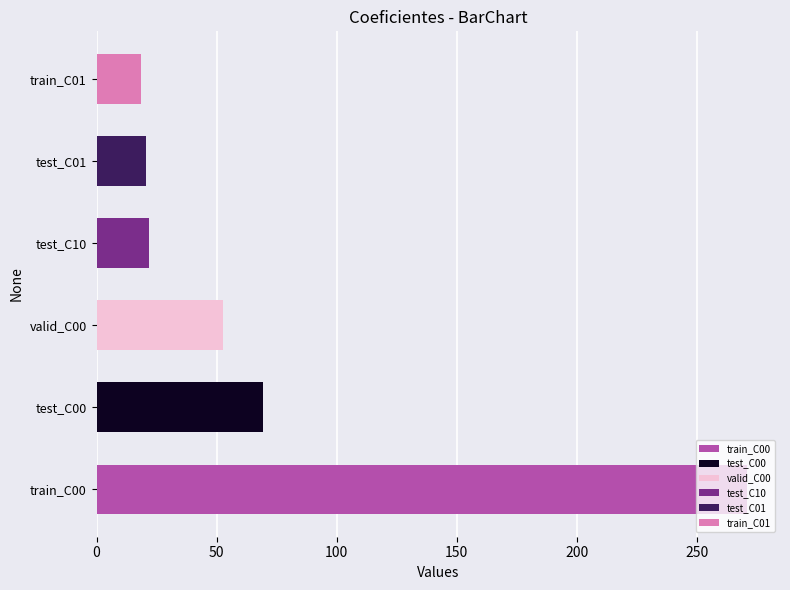

What are all the series names shown in the legend?

test_C00, test_C01, test_C10, train_C00, train_C01, valid_C00